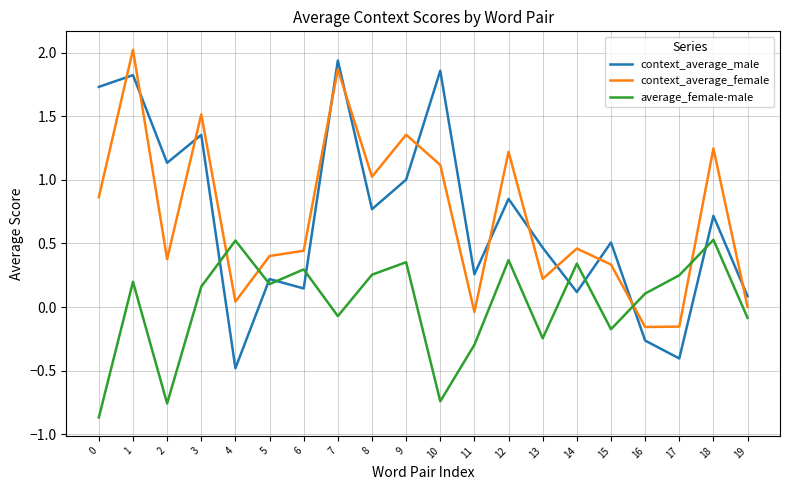

What are all the series names shown in the legend?

context_average_male, context_average_female, average_female-male